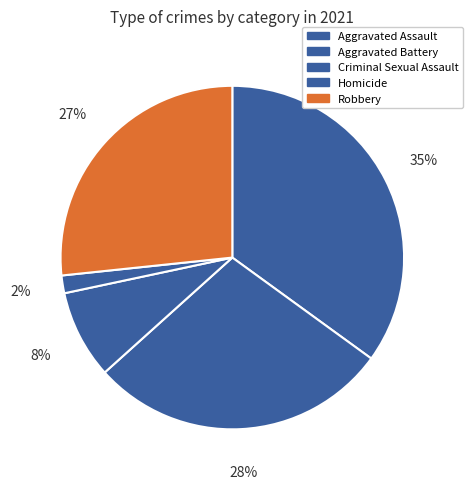

Is Criminal Sexual Assault the majority of the pie?

No